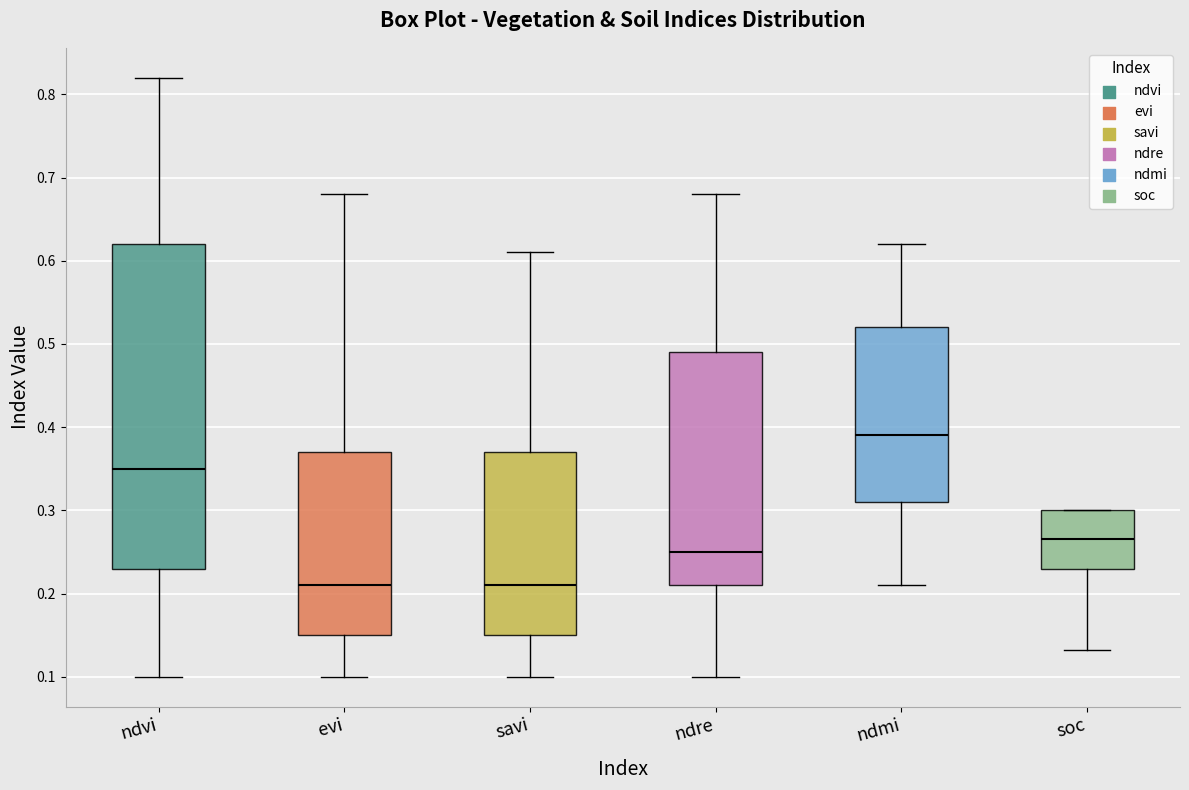

Where does the upper whisker of the box for ndre end on the y-axis? The values are not printed on the chart, so give them approximately, as read against the axis.

0.68